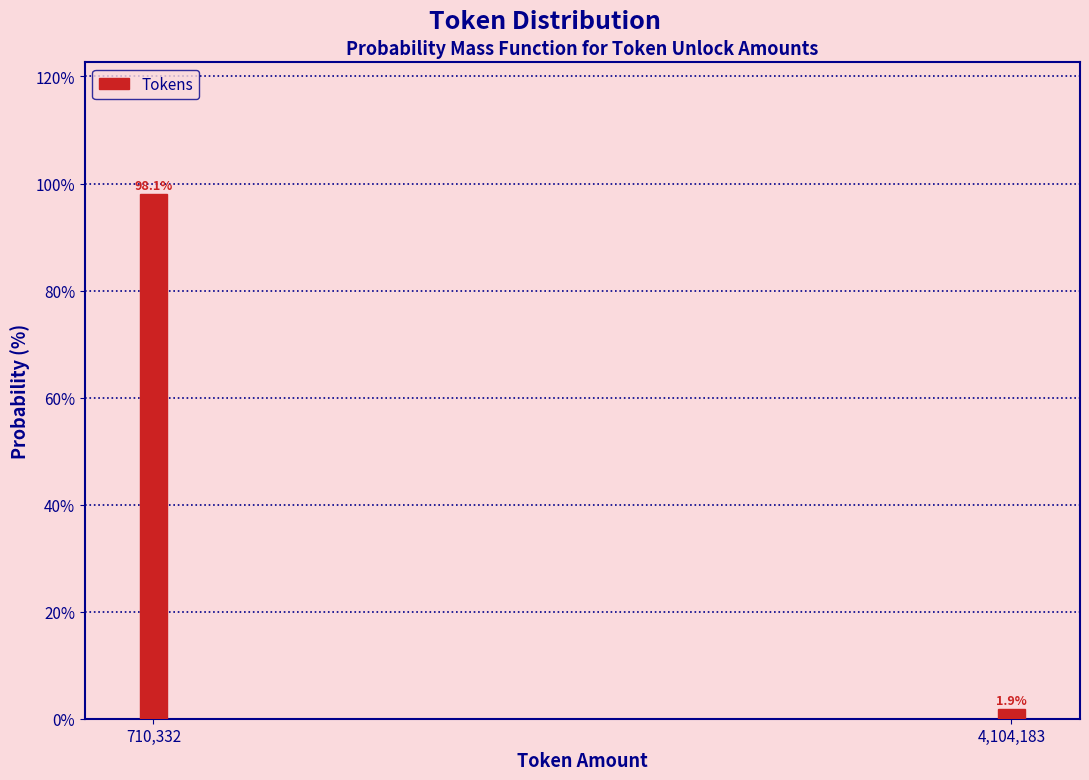

Reading left to right, list all the values displayed in this chart.

98.1	1.9